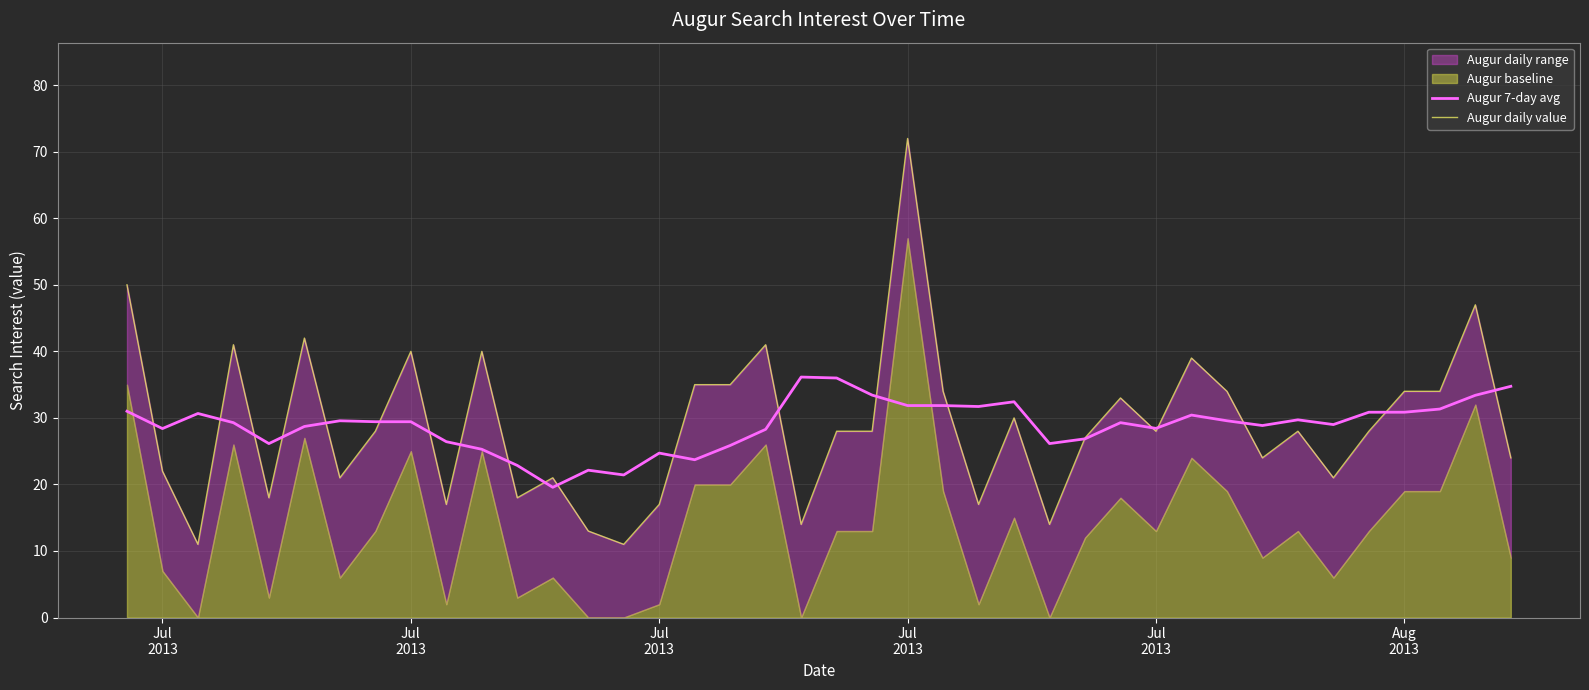

Where do Augur 7-day avg and Augur daily value first cross each other?

Jul
2013 and Jul
2013